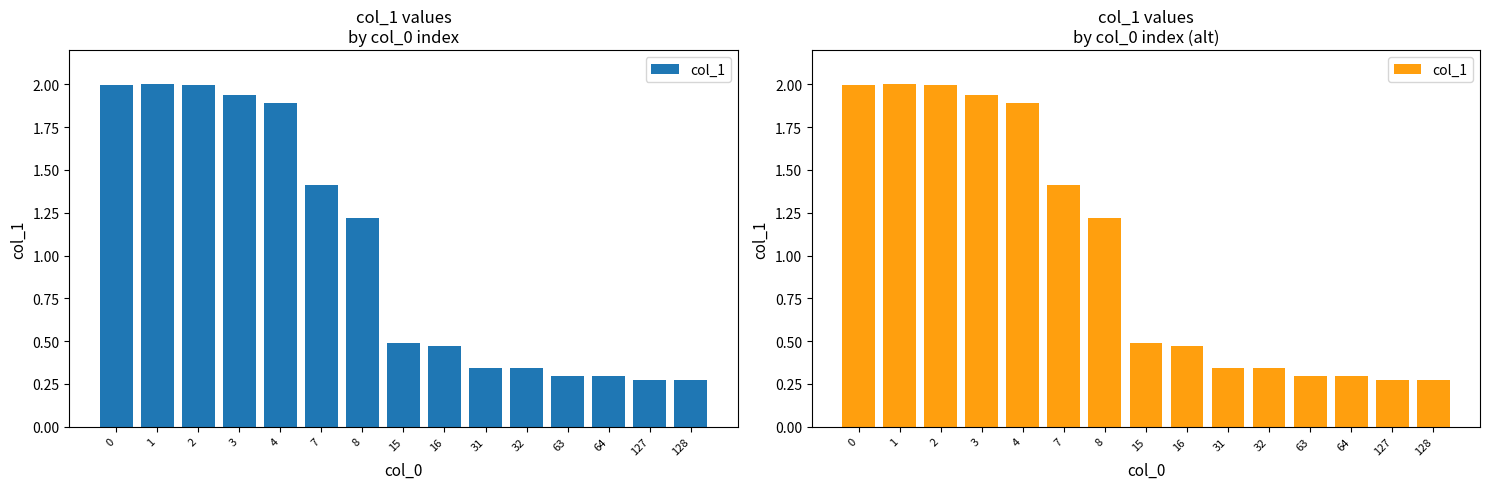

Reading right to left, what are all the values shown in this chart?

128=0.3	127=0.3	64=0.3	63=0.3	32=0.3	31=0.3	16=0.5	15=0.5	8=1.2	7=1.4	4=1.9	3=1.9	2=2.0	1=2.0	0=2.0